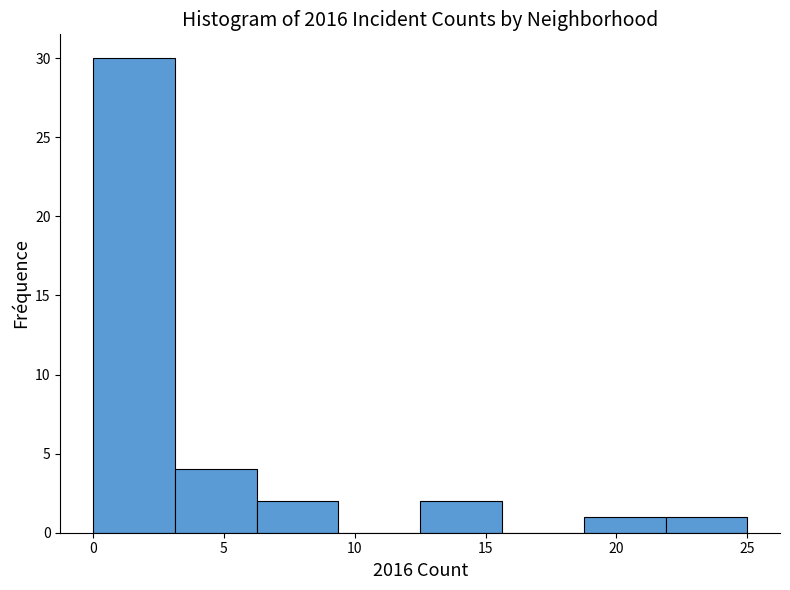

How tall is the bar that spans 22.0 to 25.0 on the x-axis? Neither the bar edges nor the heights are printed on the chart, so give them approximately, as read against the axes.

1